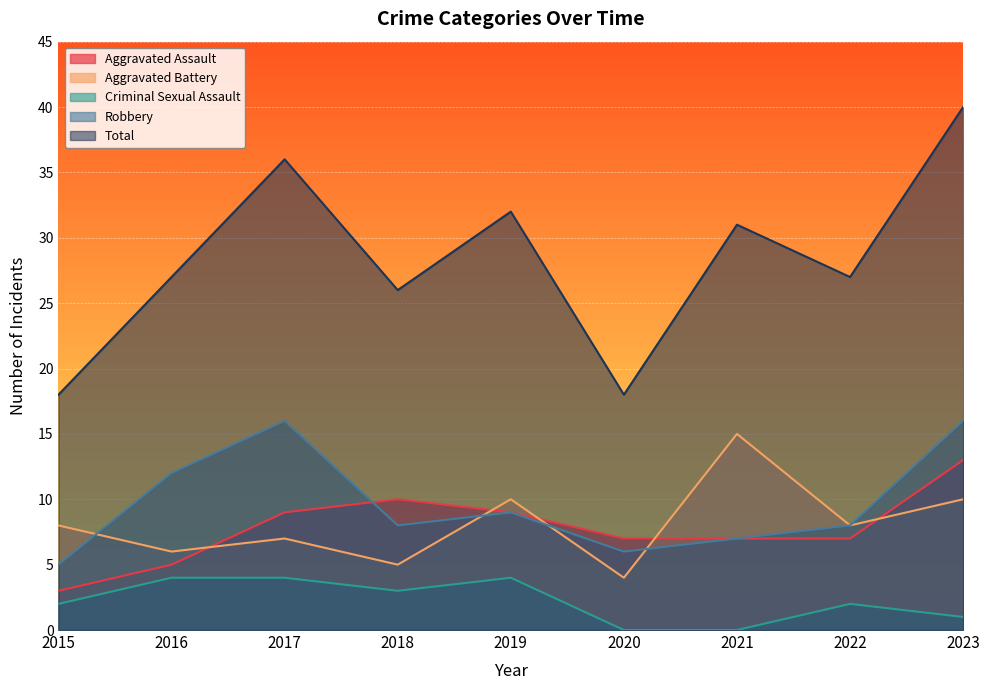

What is the value of the Total point at the 1st from the left?

18